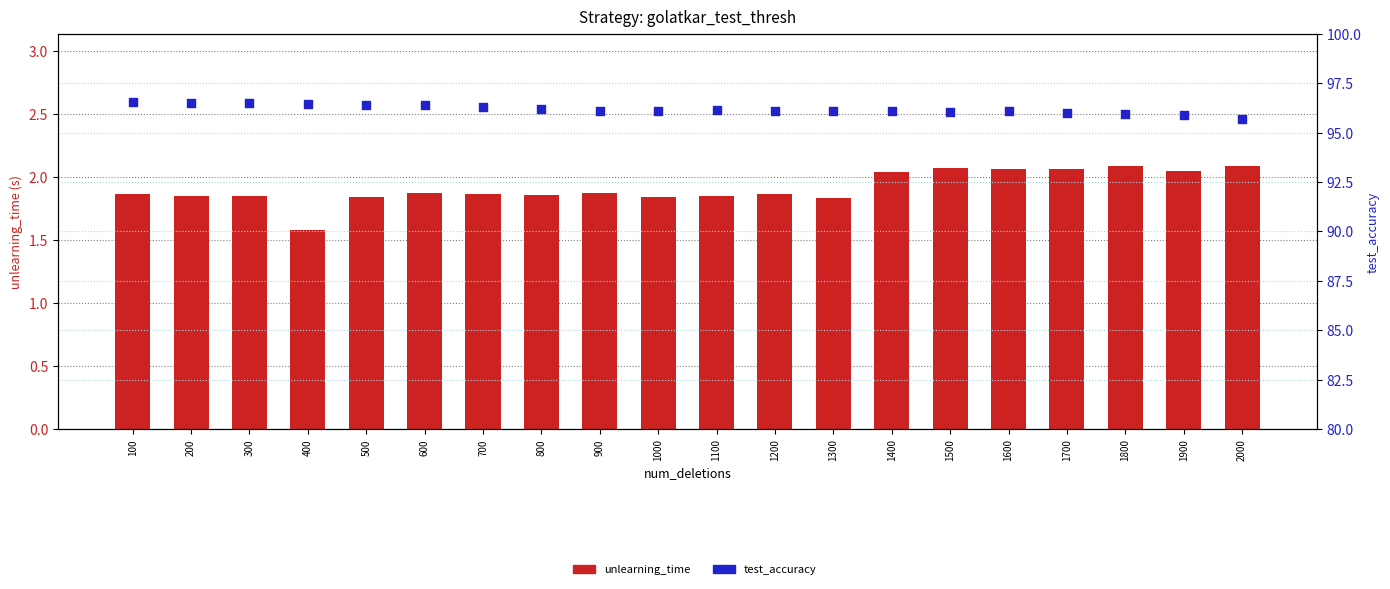

What is the total value across all series at 1000?

97.9